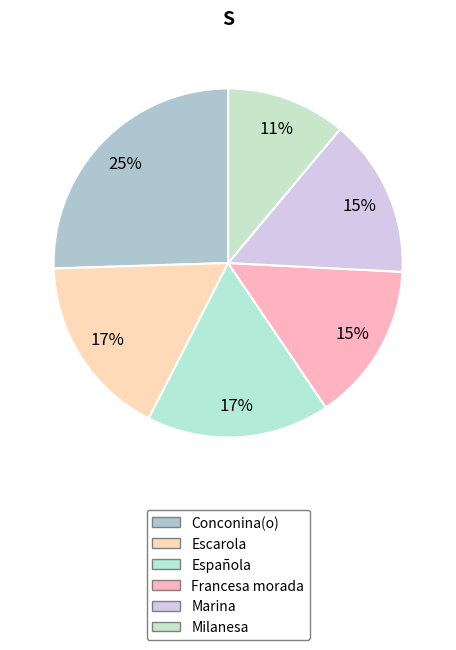

True or false: Francesa morada accounts for 15% of the total.

True